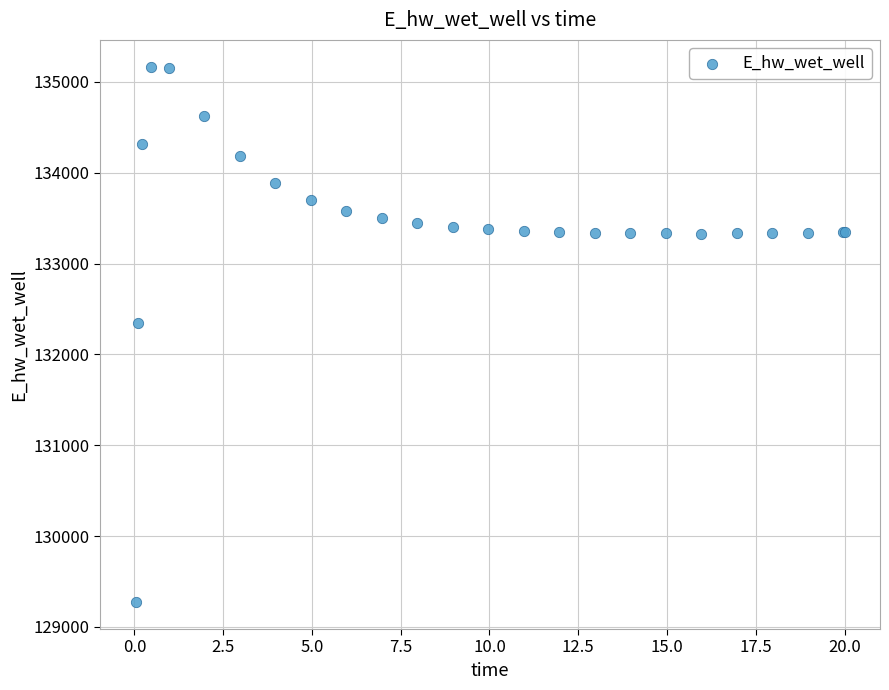

What Y value in the scatter plot is closest to 132219?

132348.7